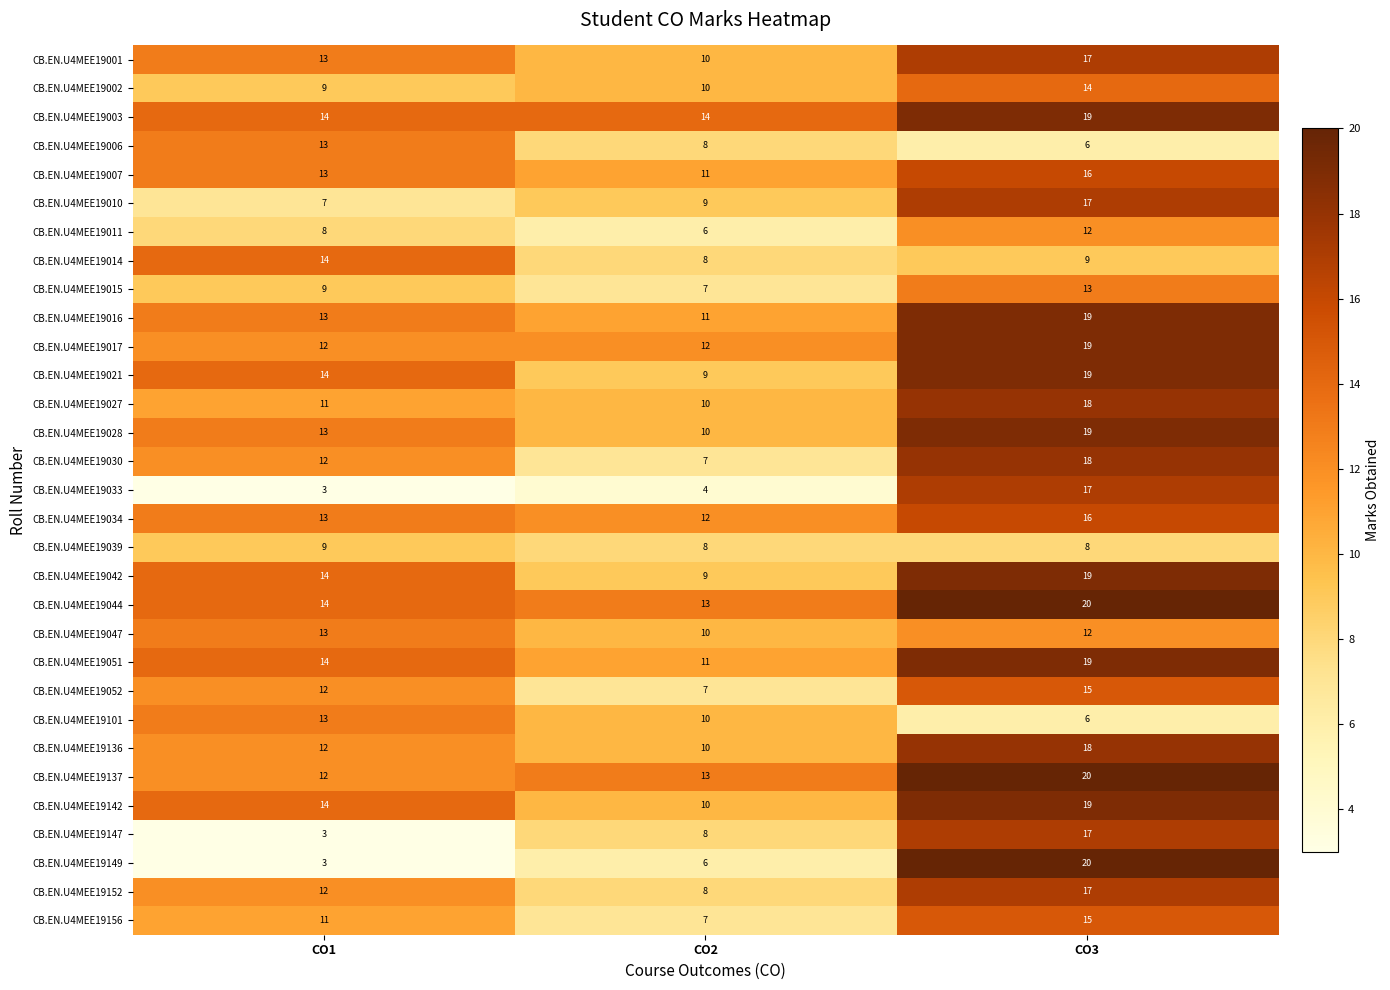

Rank the categories by CB.EN.U4MEE19015 value from highest to lowest.

CO3, CO1, CO2